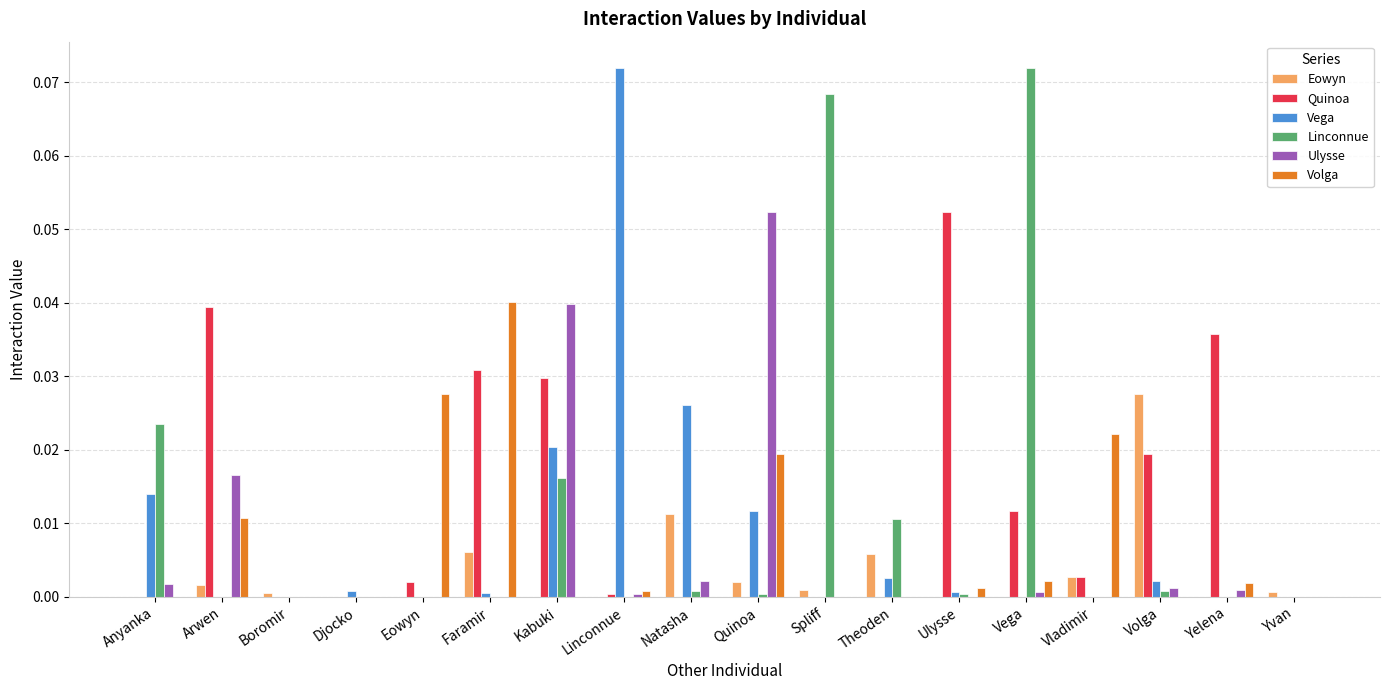

At which category is the sum across all series the highest?

Kabuki